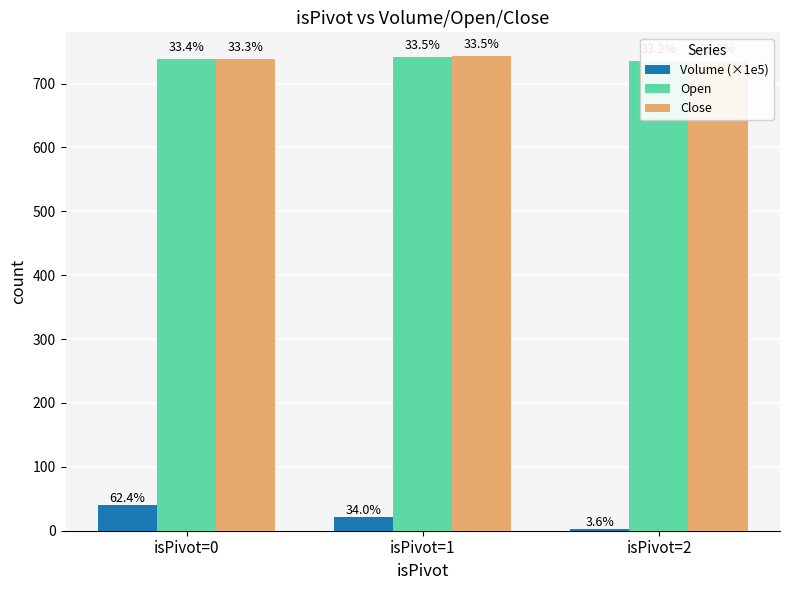

What is the average value of the Close series?

739.2